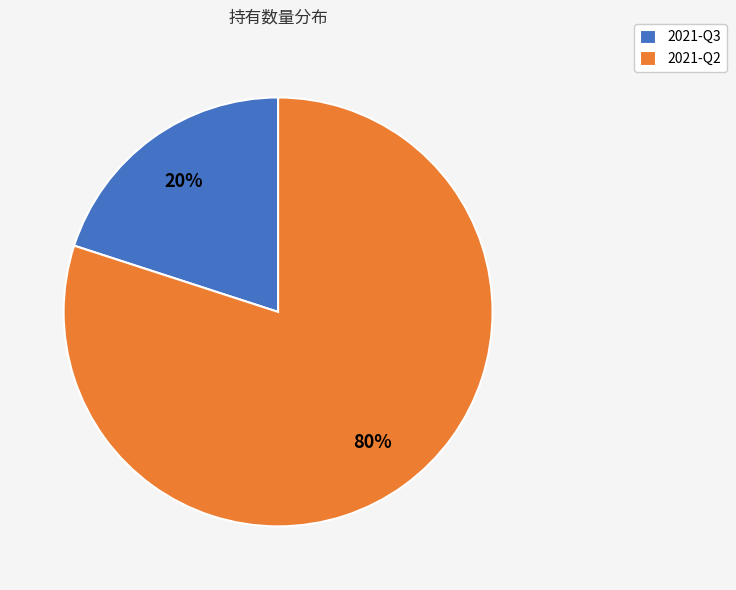

Which slice represents more than half of the pie?

2021-Q2